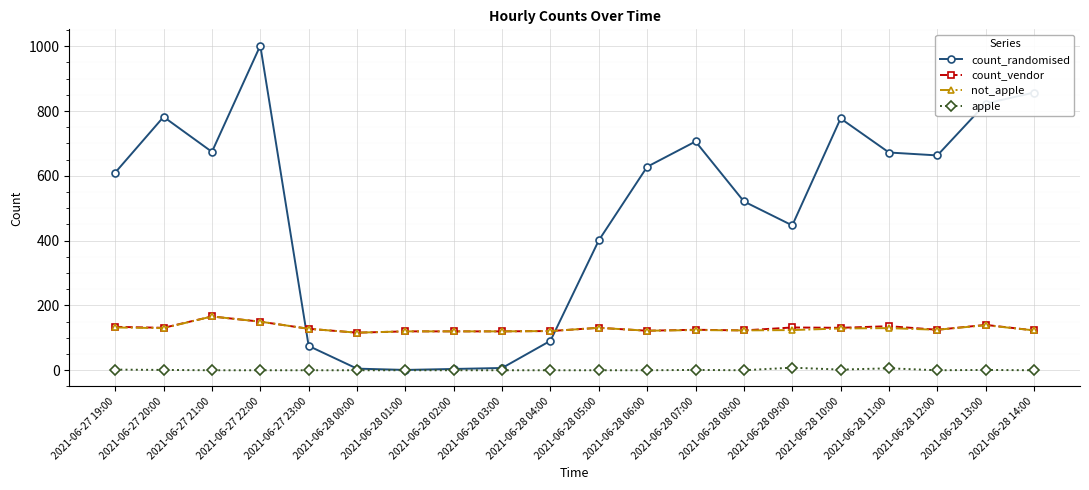

Does the chart display data point markers on the line(s)?

Yes